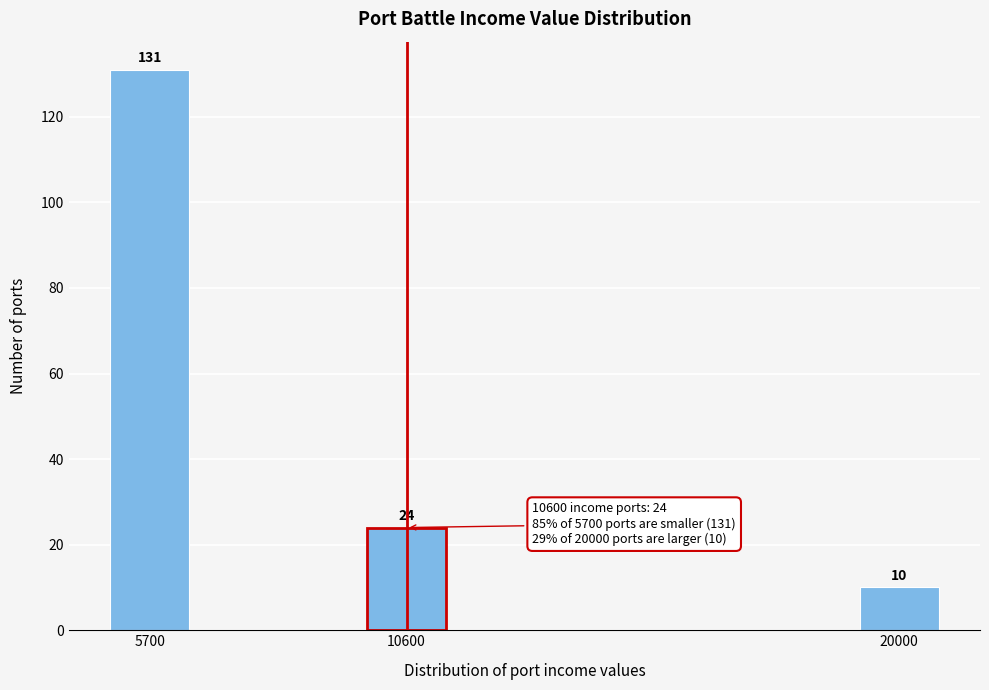

Reading right to left, list all the values displayed in this chart.

20000=10	10600=24	5700=131